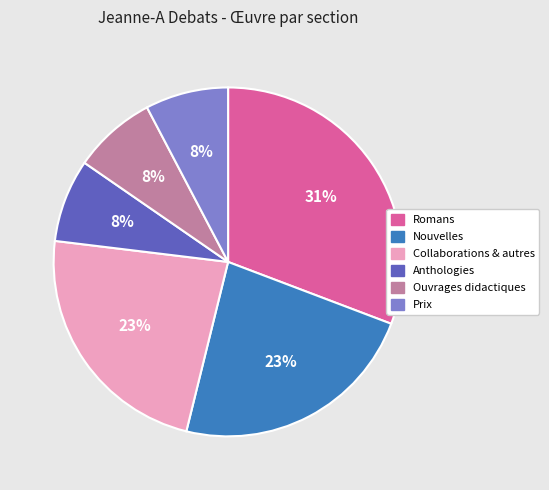

How many slices are in this pie chart?

6